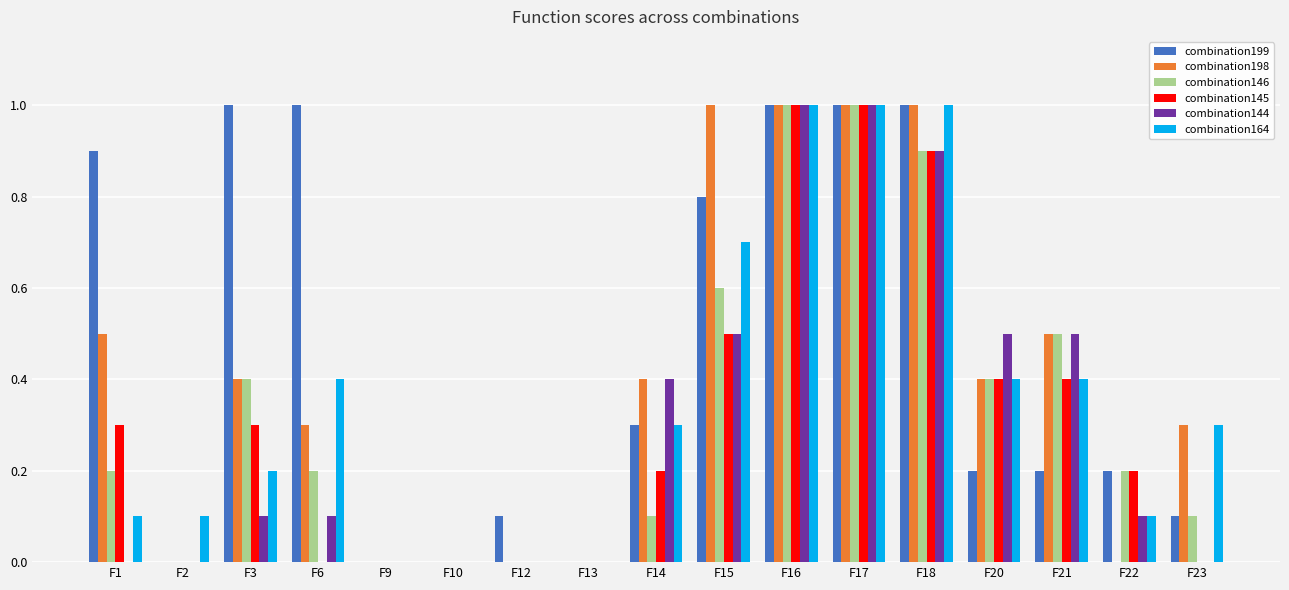

How many groups of bars are there?

17